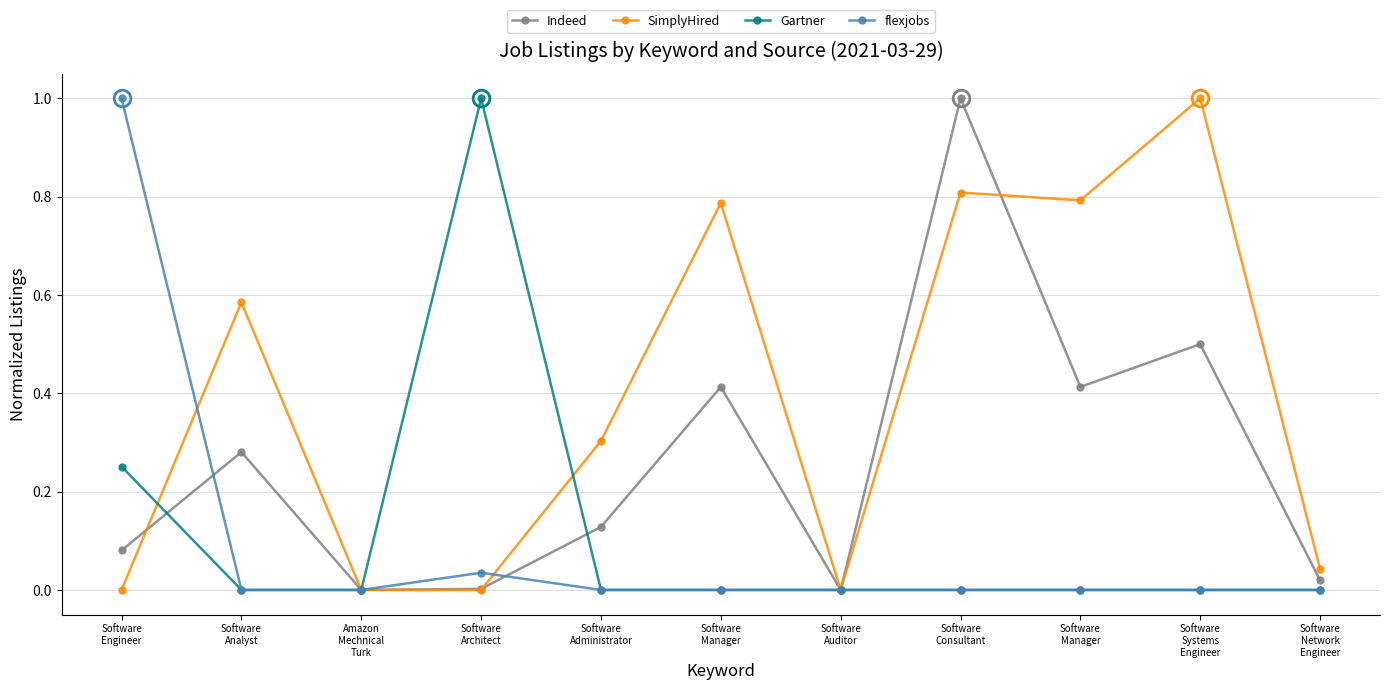

In Indeed, how many points are higher than both neighbors (excluding endpoints)?

4